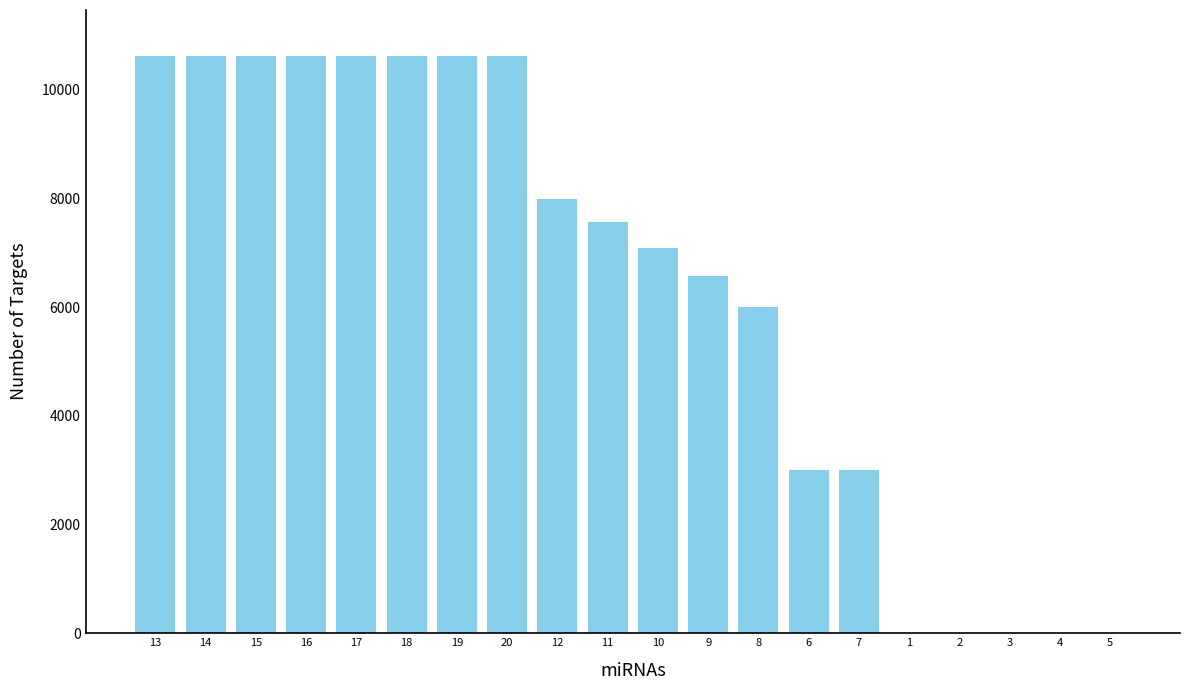

Reading left to right, extract all data points from this chart.

13=10615.4	14=10615.4	15=10615.4	16=10615.4	17=10615.4	18=10615.4	19=10615.4	20=10615.4	12=7994.4	11=7568.6	10=7095.6	9=6570.0	8=6000.0	6=3000.0	7=3000.0	1=0.0	2=0.0	3=0.0	4=0.0	5=0.0